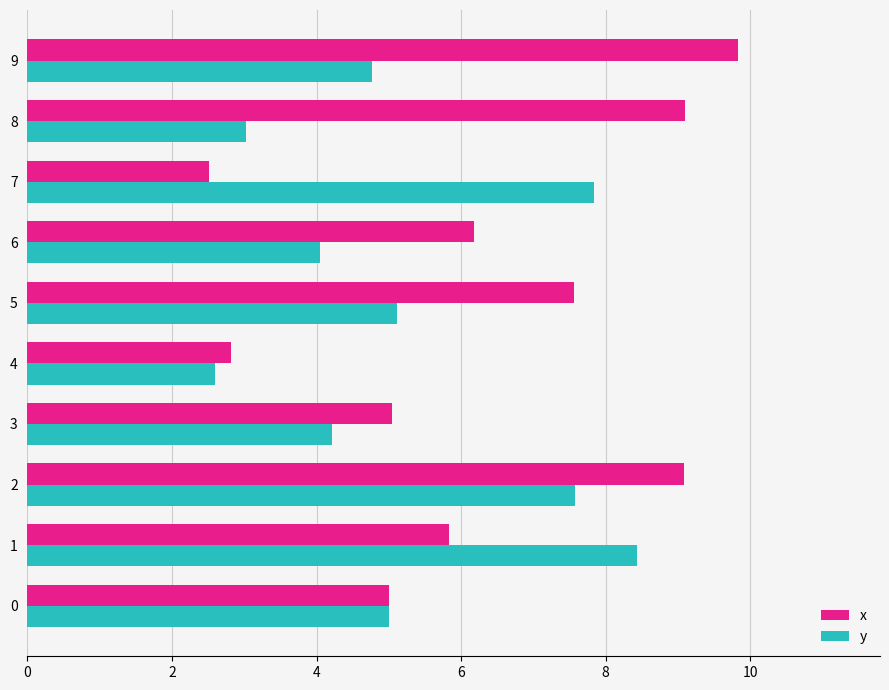

Rank the series by their average value, from lowest to highest.

y, x